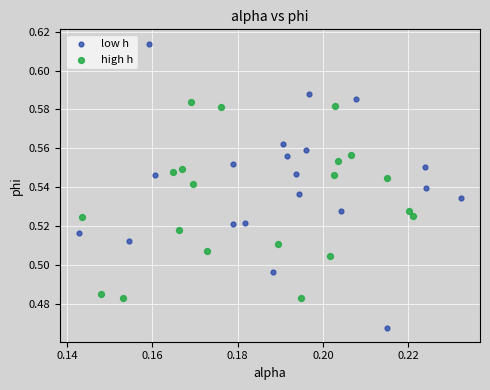

Which series contains the highest Y value?

low h